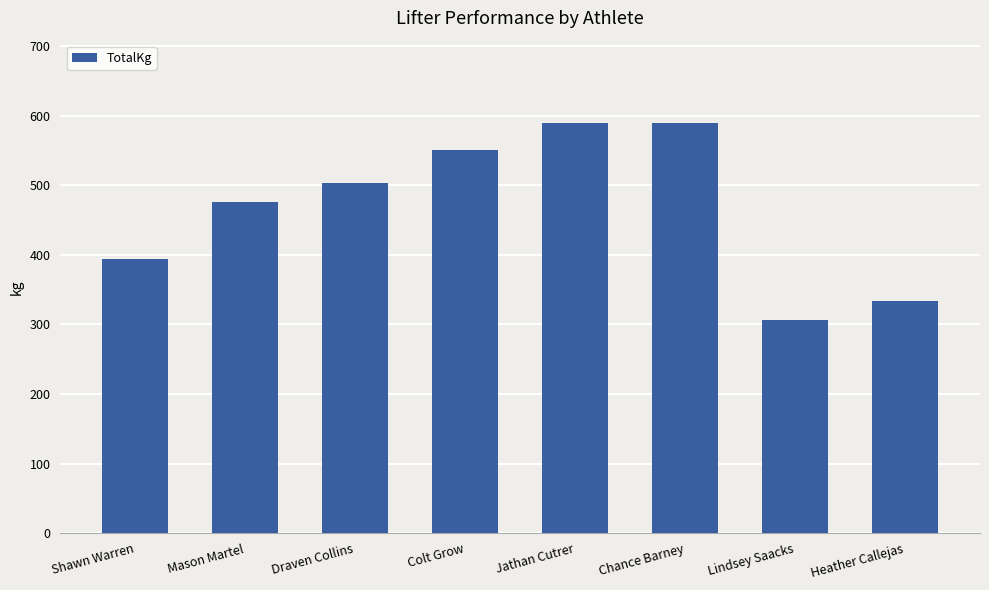

What is the label of the 1st bar from the right?

Heather Callejas